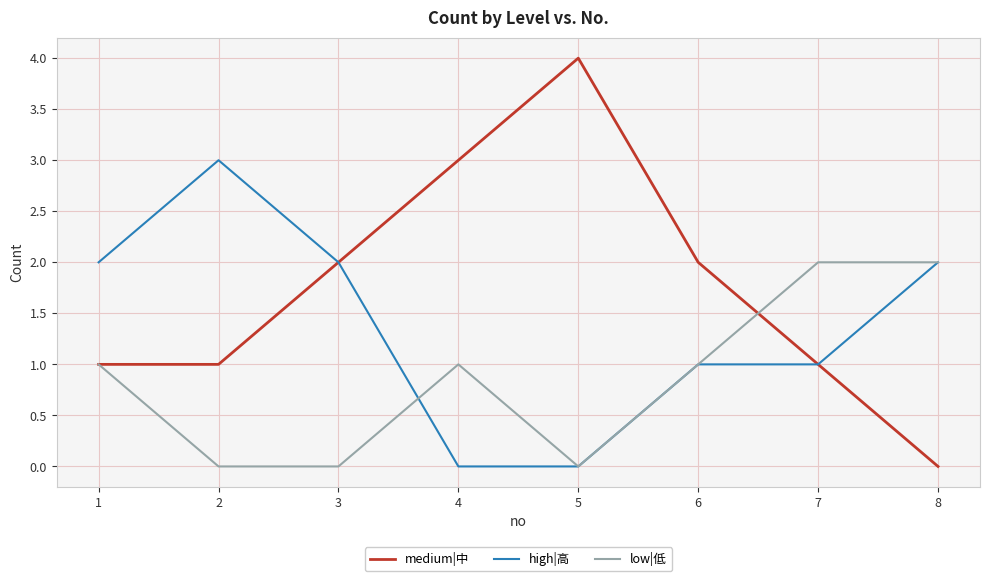

The low|低 series shows 2 at 6. True or false?

False